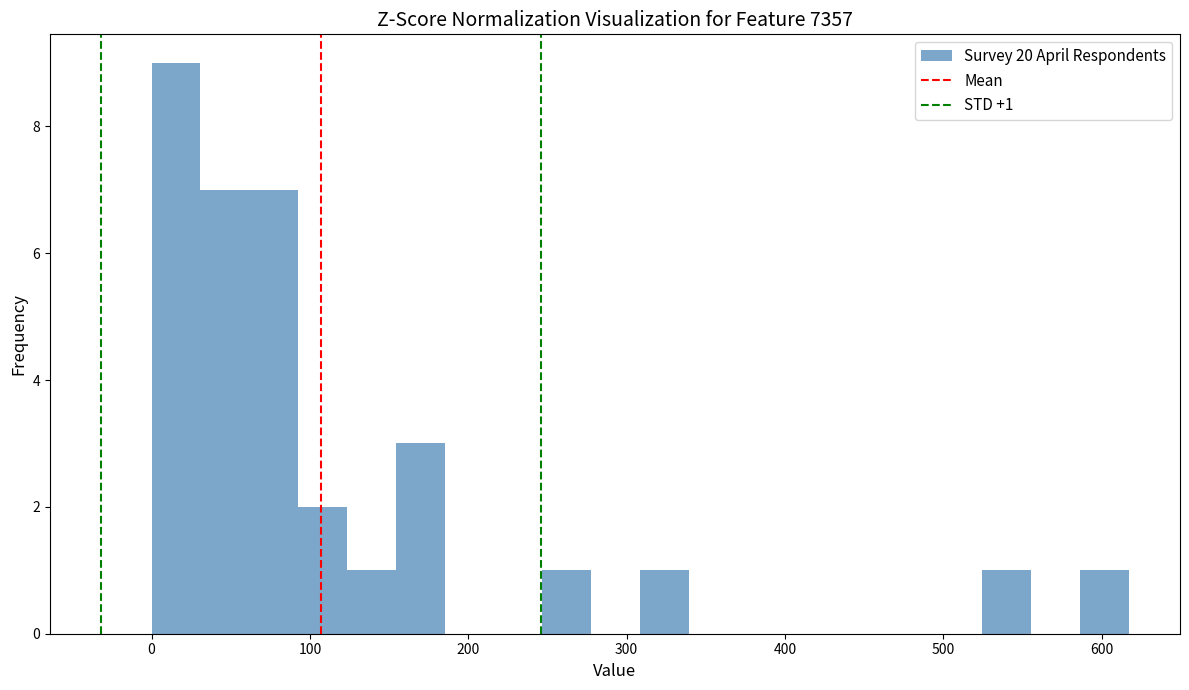

Around what value on the x-axis is the tallest bar? Give the approximate position of its centre, as read against the axis.

20